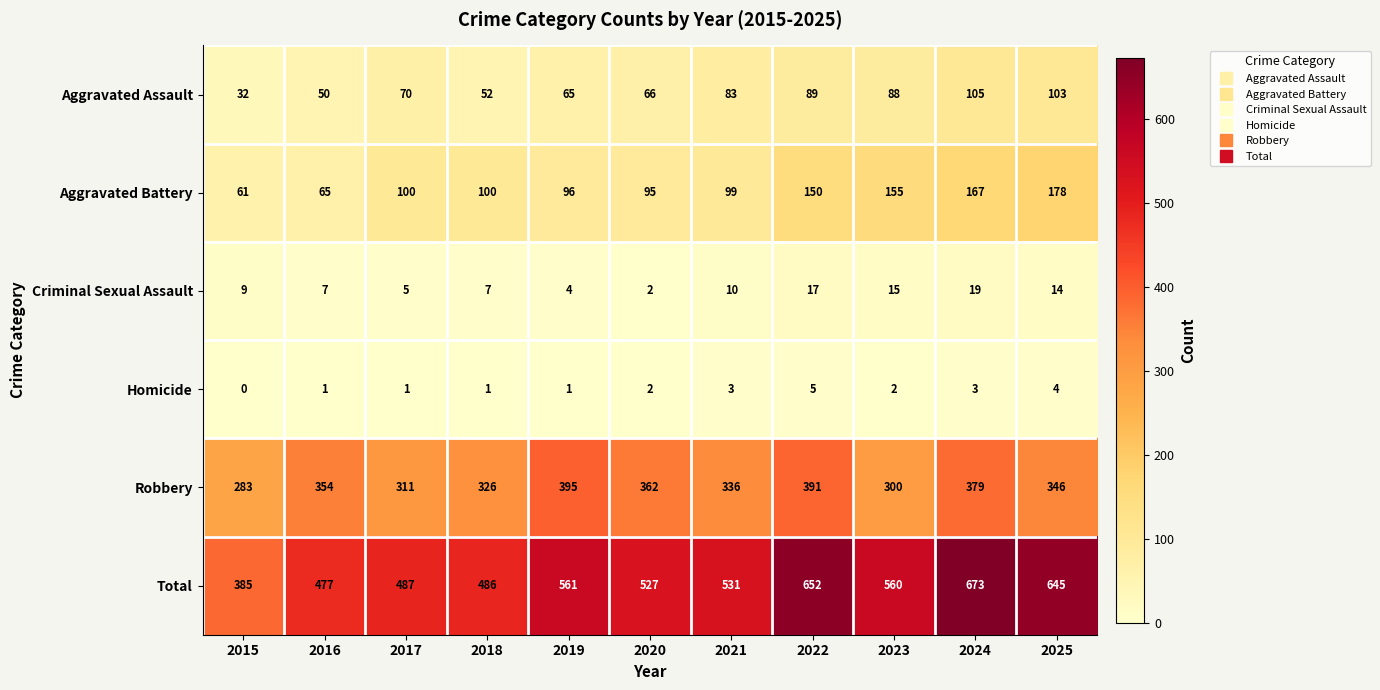

Which series has the largest total across all categories?

Total